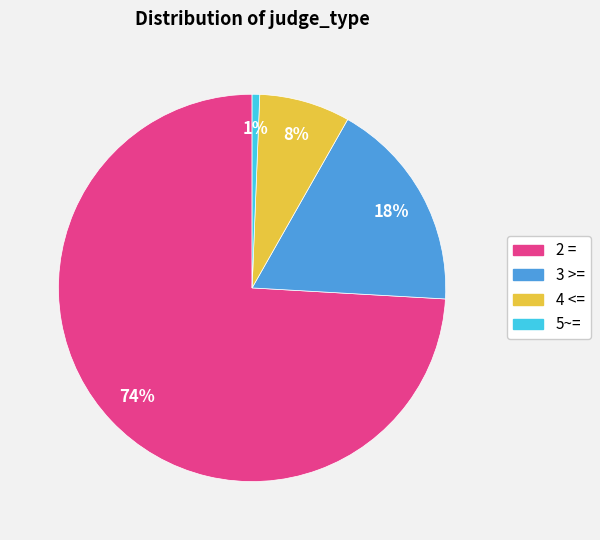

Does any single category account for the majority?

Yes